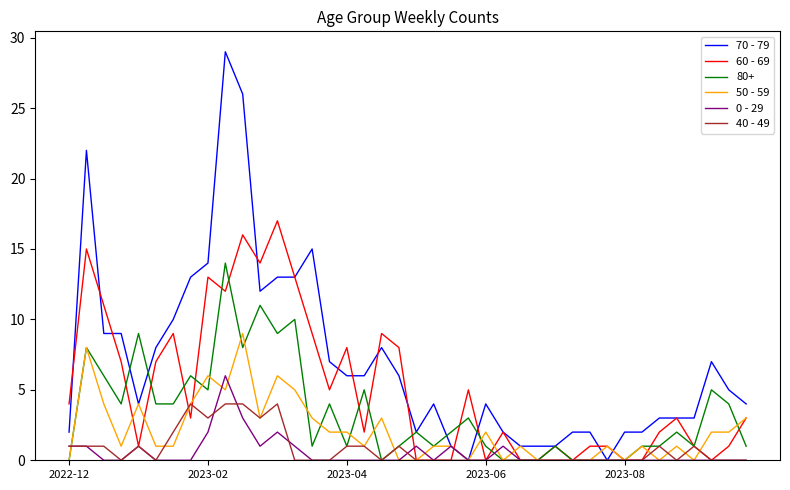

How many lines are shown in the chart?

6